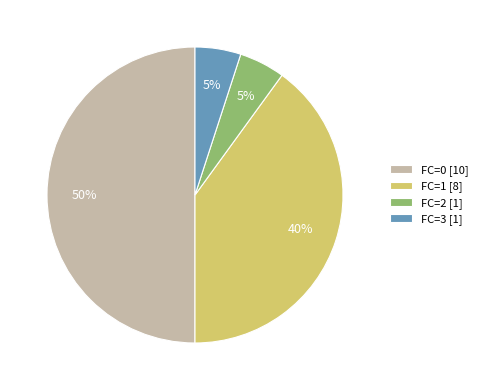

To the nearest percent, what is the difference between the largest and smallest slice percentages?

45%